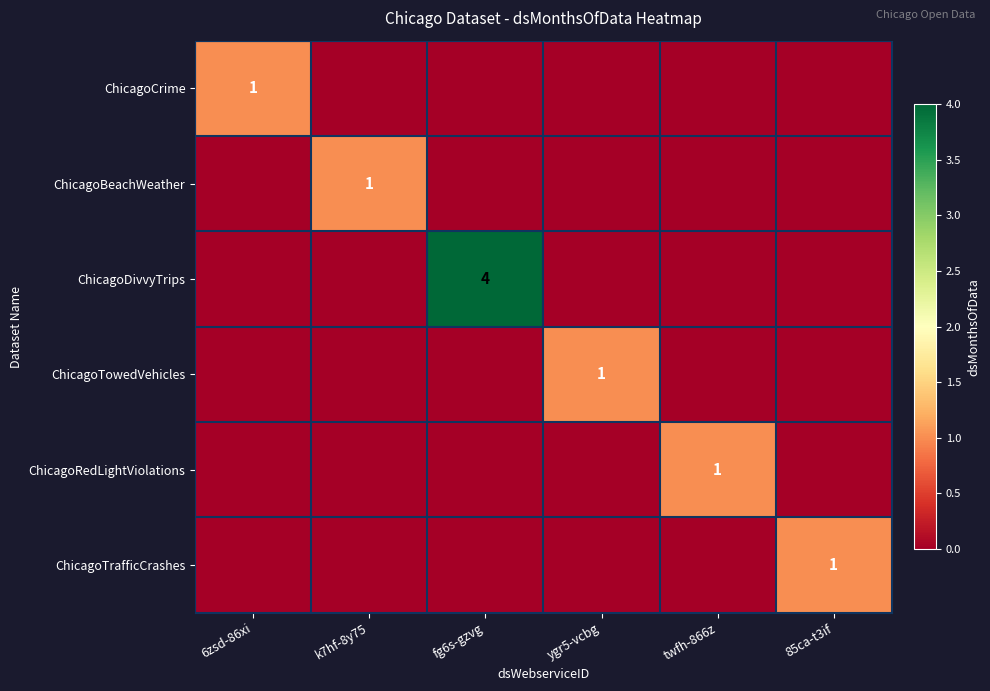

The value of ChicagoTrafficCrashes at 85ca-t3if is 1. True or false?

True